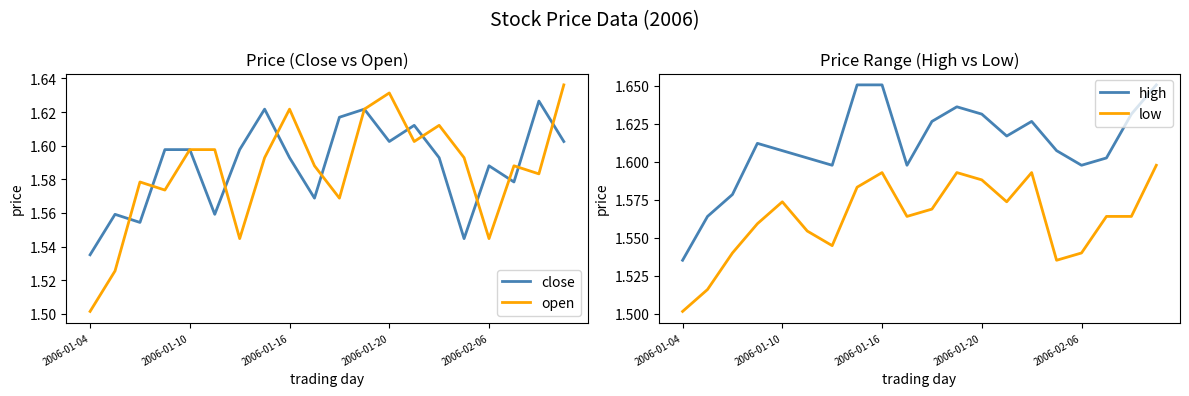

At which label is close closest to 1?

2006-01-04